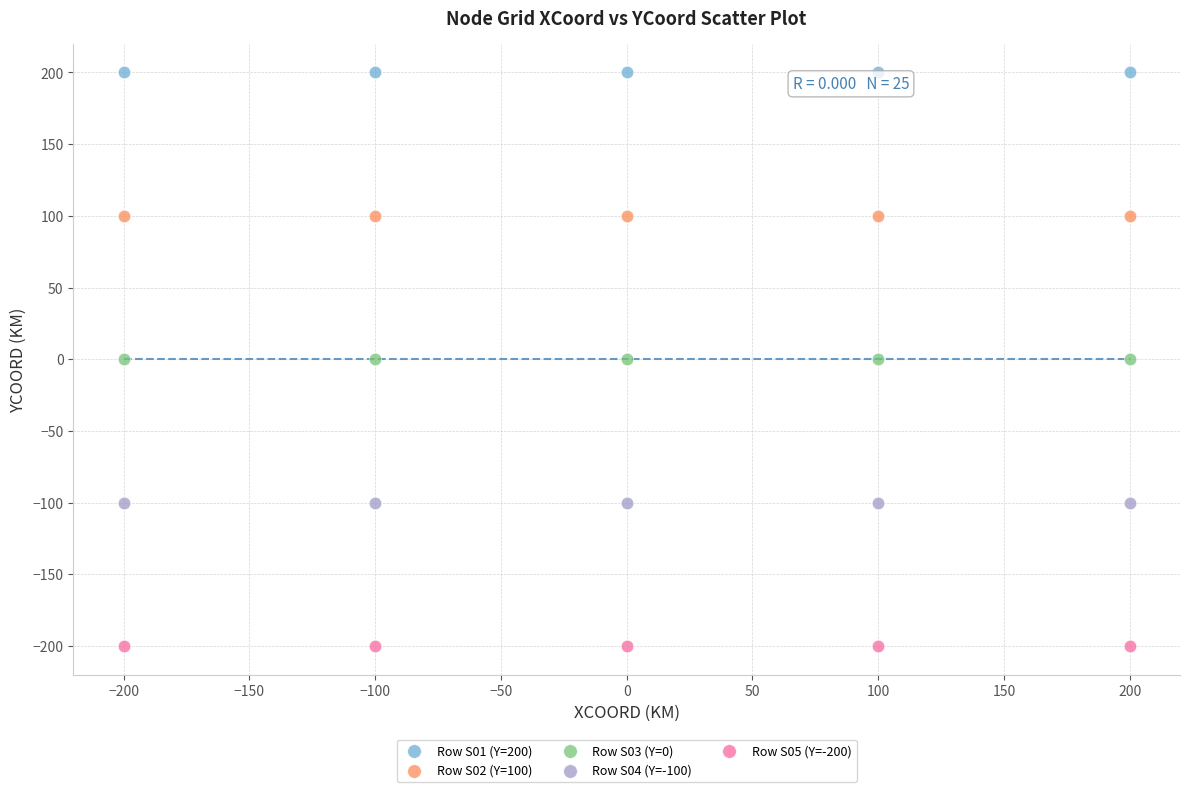

Which series reaches the maximum Y coordinate?

Row S01 (Y=200)